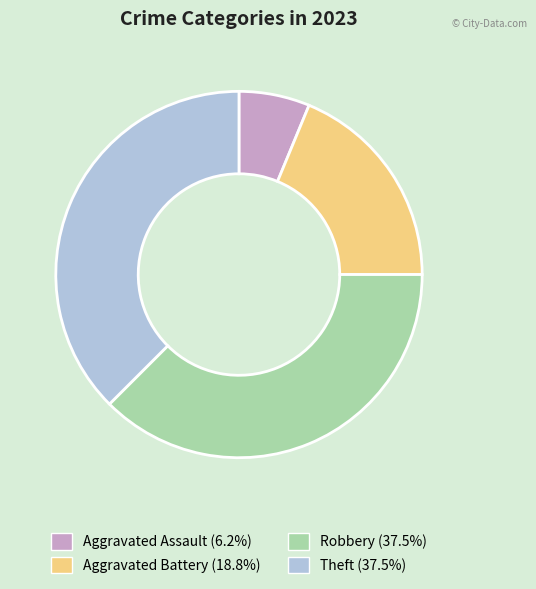

Do Aggravated Battery (18.8%) and Robbery (37.5%) together represent more than half of the pie?

Yes